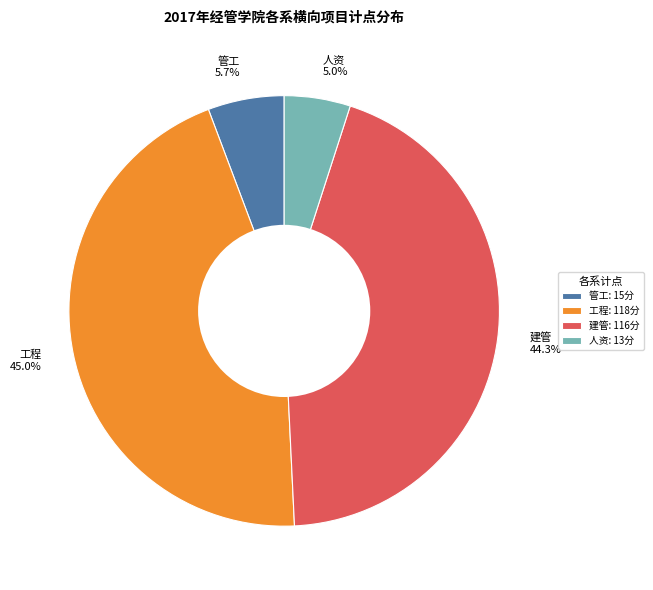

What is the ratio of the value at 工程 45.0% to the value at 建管 44.3%?

1.0